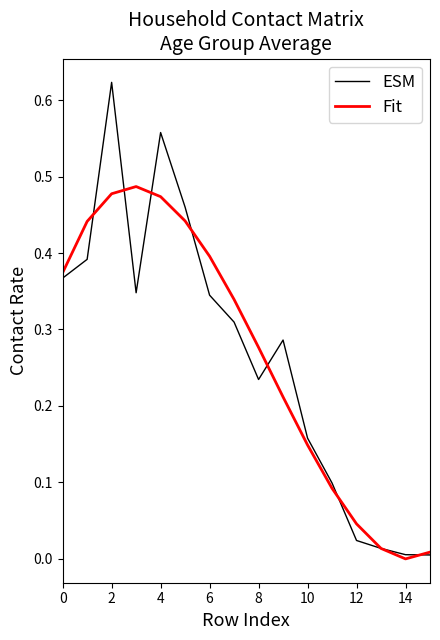

Rank the series by their maximum value, from lowest to highest.

Fit, ESM